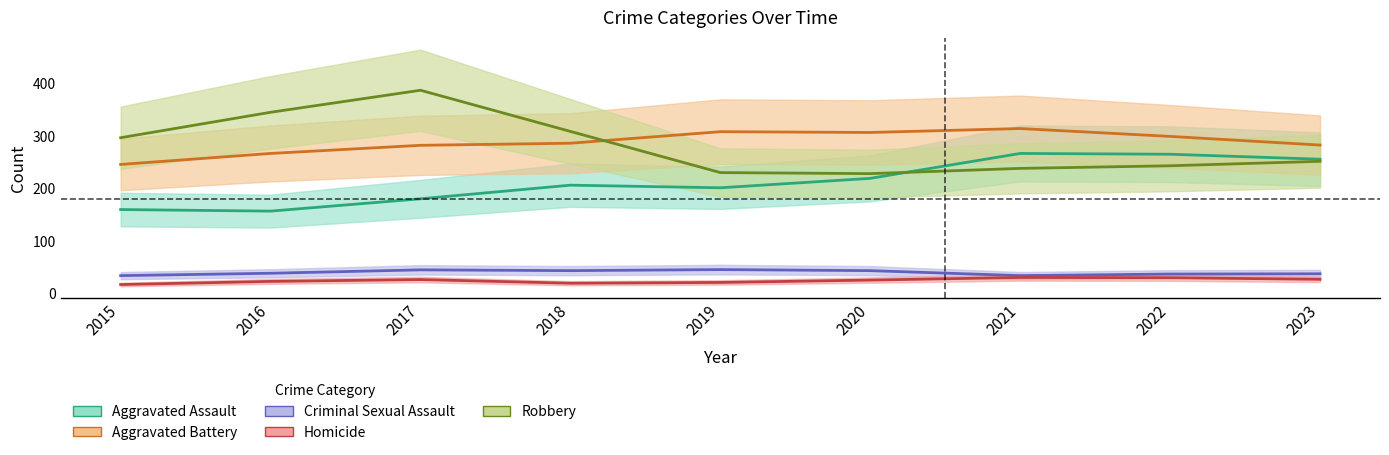

How many values in the Aggravated Battery series exceed 286?

5